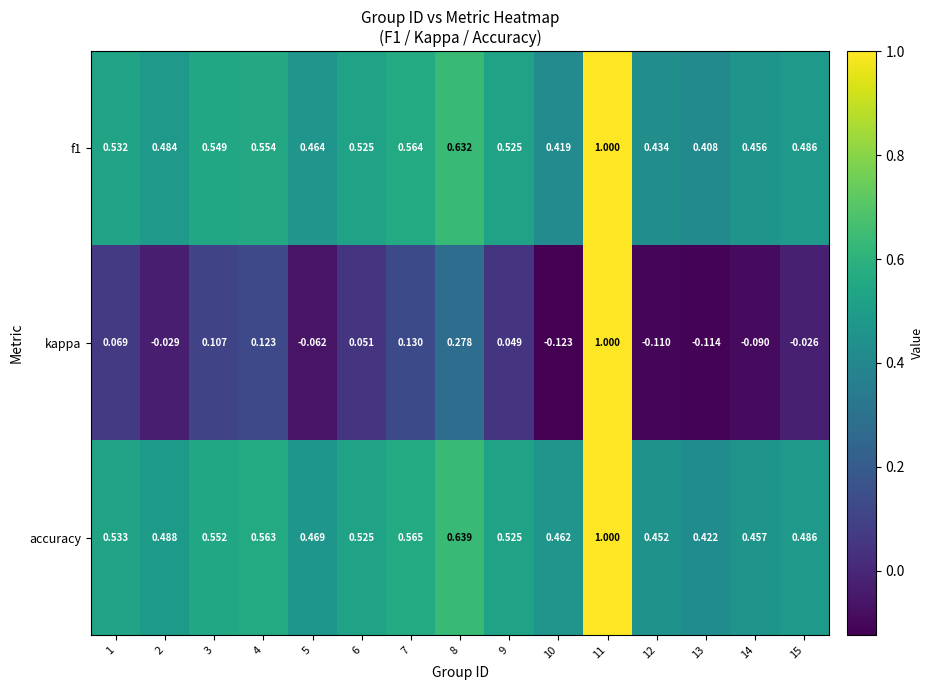

What is the total value across all series at 14?

0.8